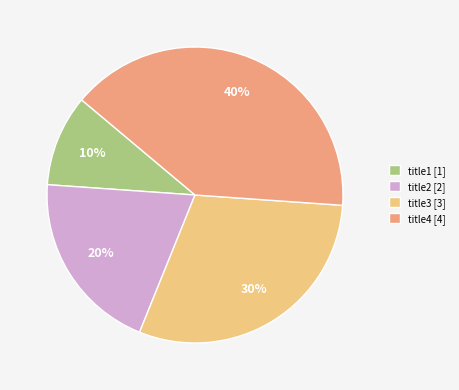

How many slices are in this pie chart?

4